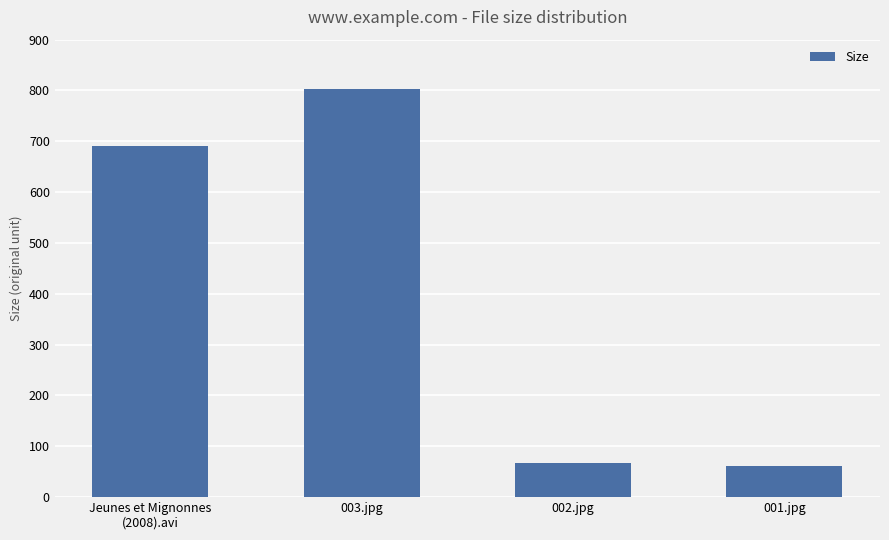

What is the value of the 4th bar from the left?

61.1